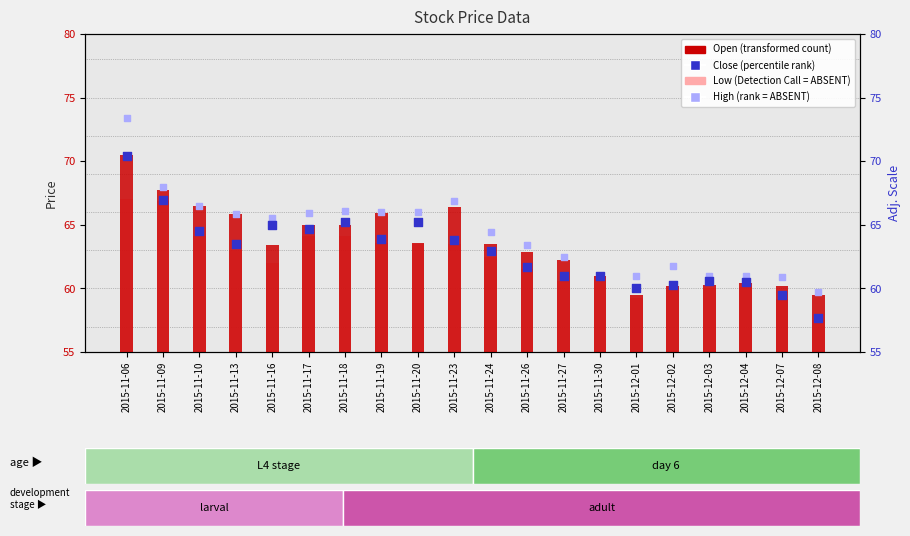

What are all the series names shown in the legend?

Open, Low, Close, High